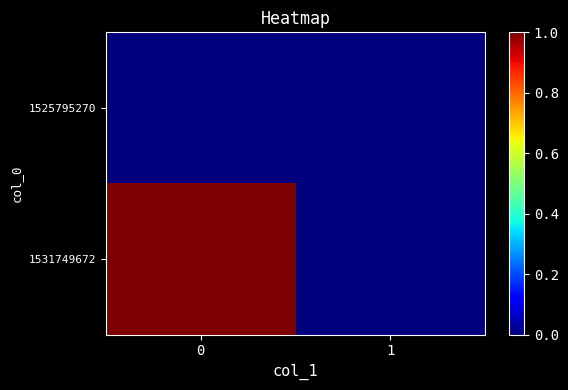

What is the difference between the highest and lowest values at 0?

1